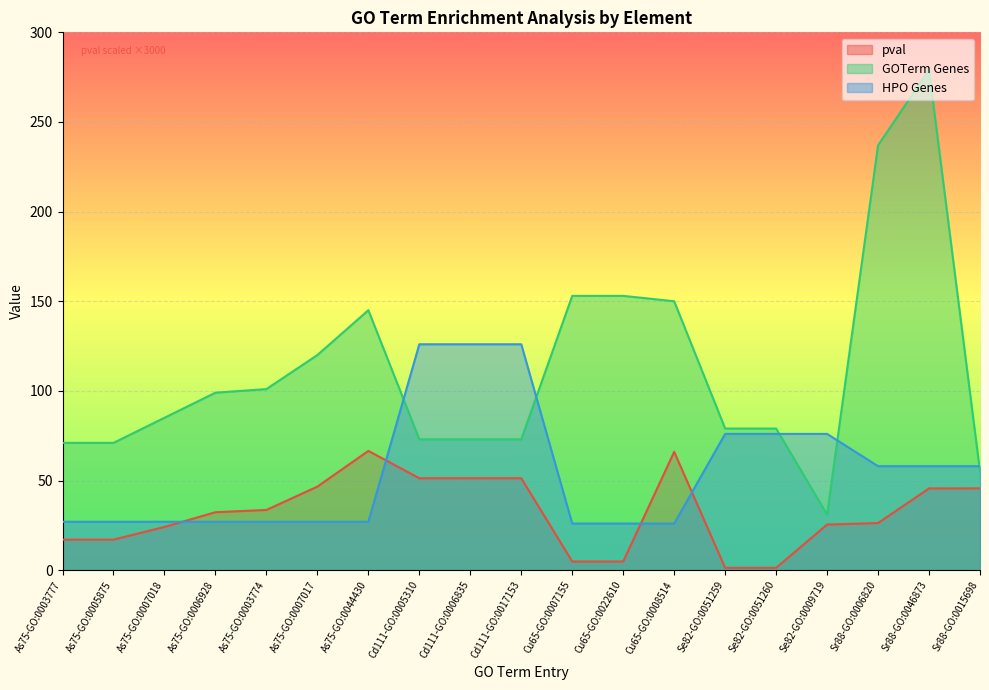

True or false: GOTerm Genes and HPO Genes cross at least once.

True